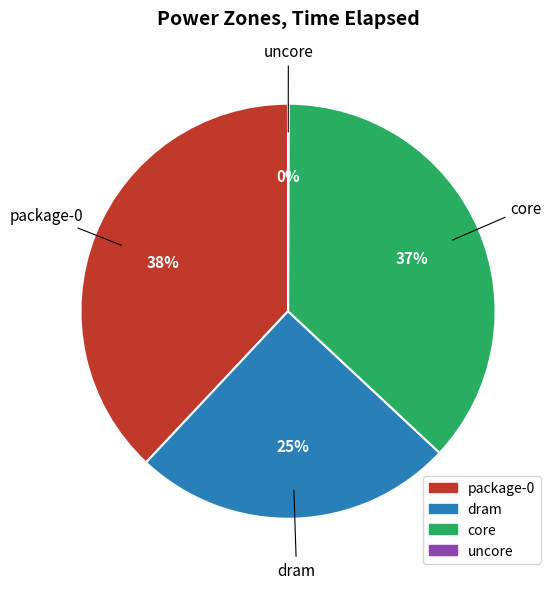

To the nearest percent, what is the average slice percentage?

25%